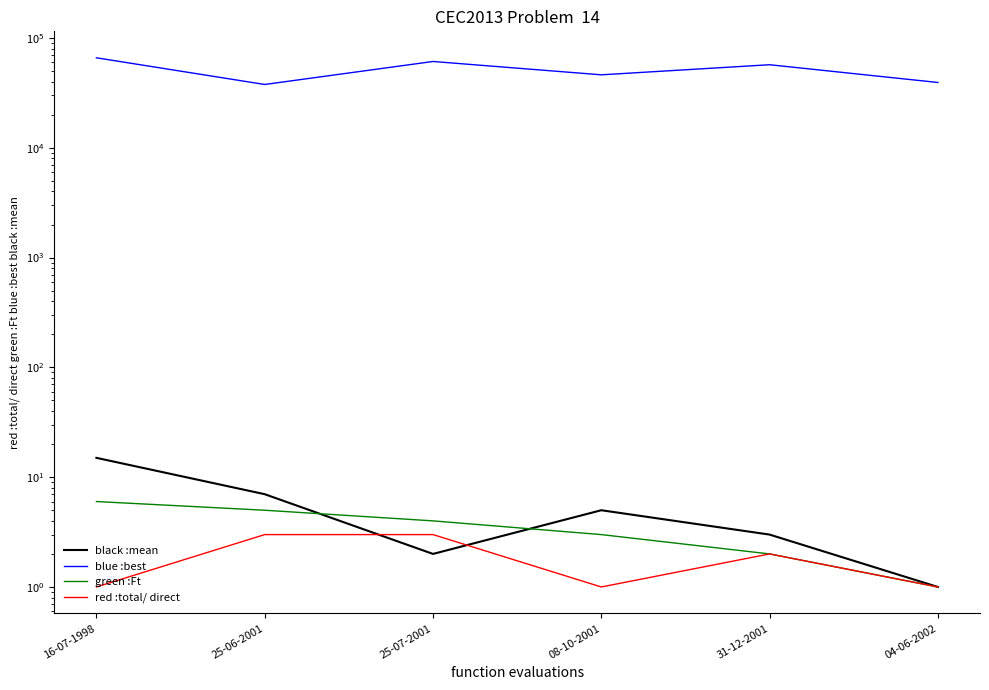

True or false: red :total/ direct has more than 2 interior local peaks.

False